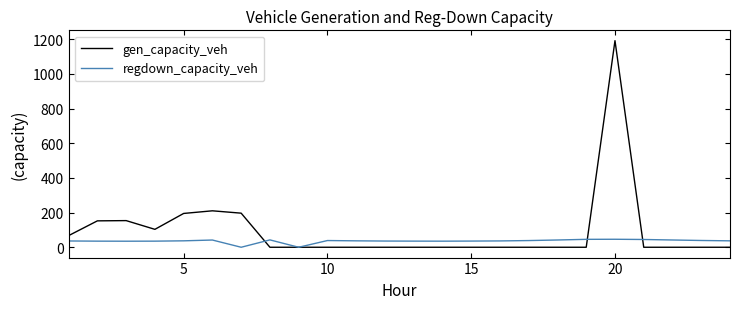

What is the highest value of the regdown_capacity_veh series?

46.1